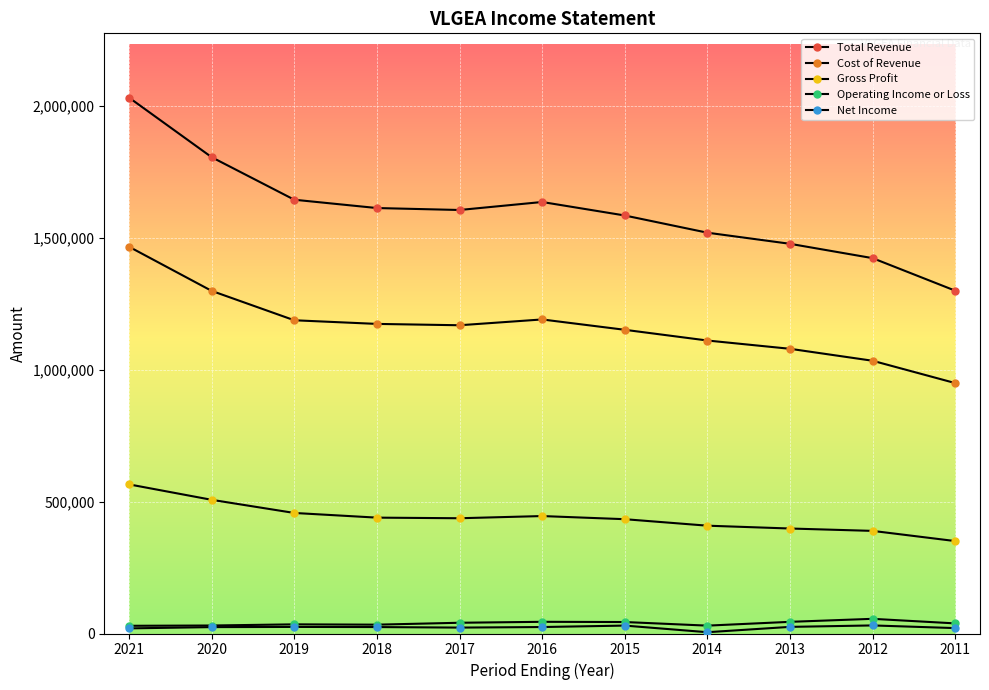

Count the number of data series in this chart.

5